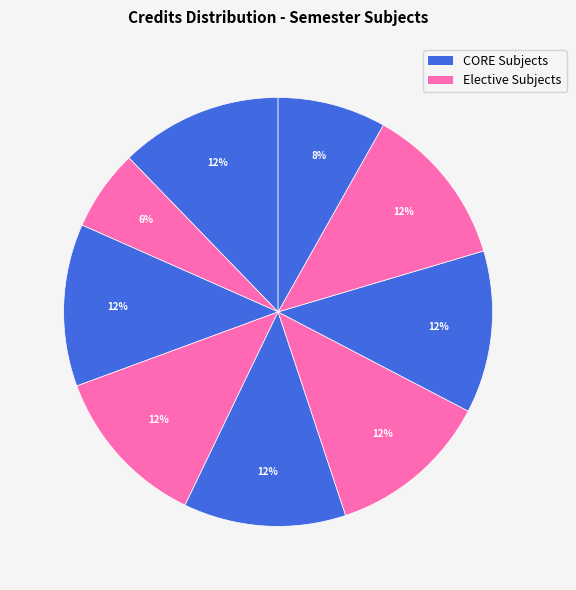

Count the number of slices in the pie.

9